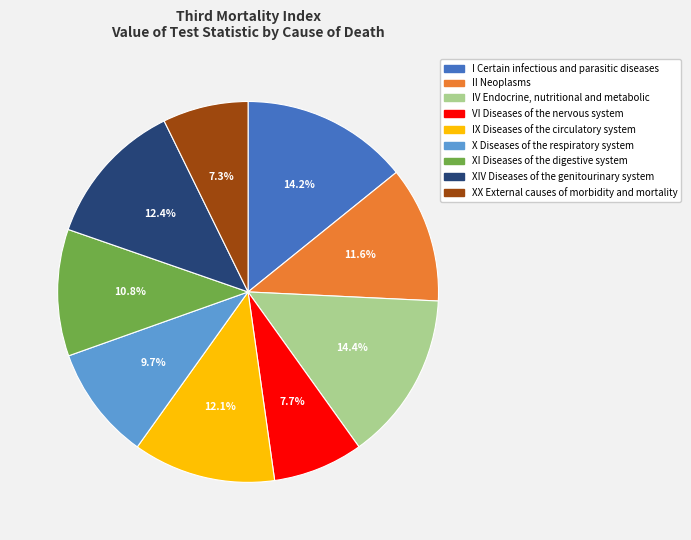

Is the sum of II Neoplasms and X Diseases of the respiratory system greater than half?

No